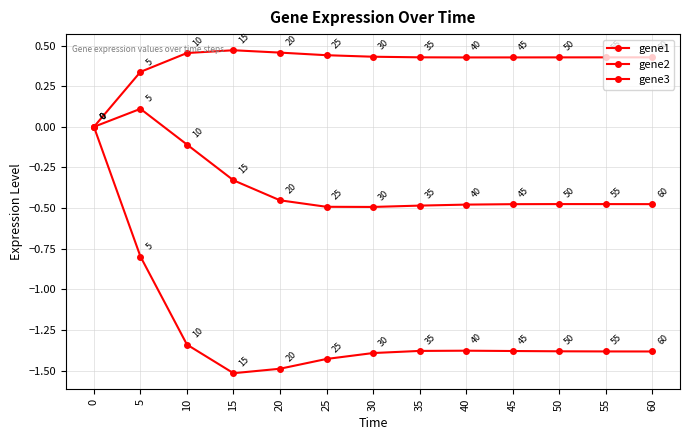

How many series are shown in this chart?

3